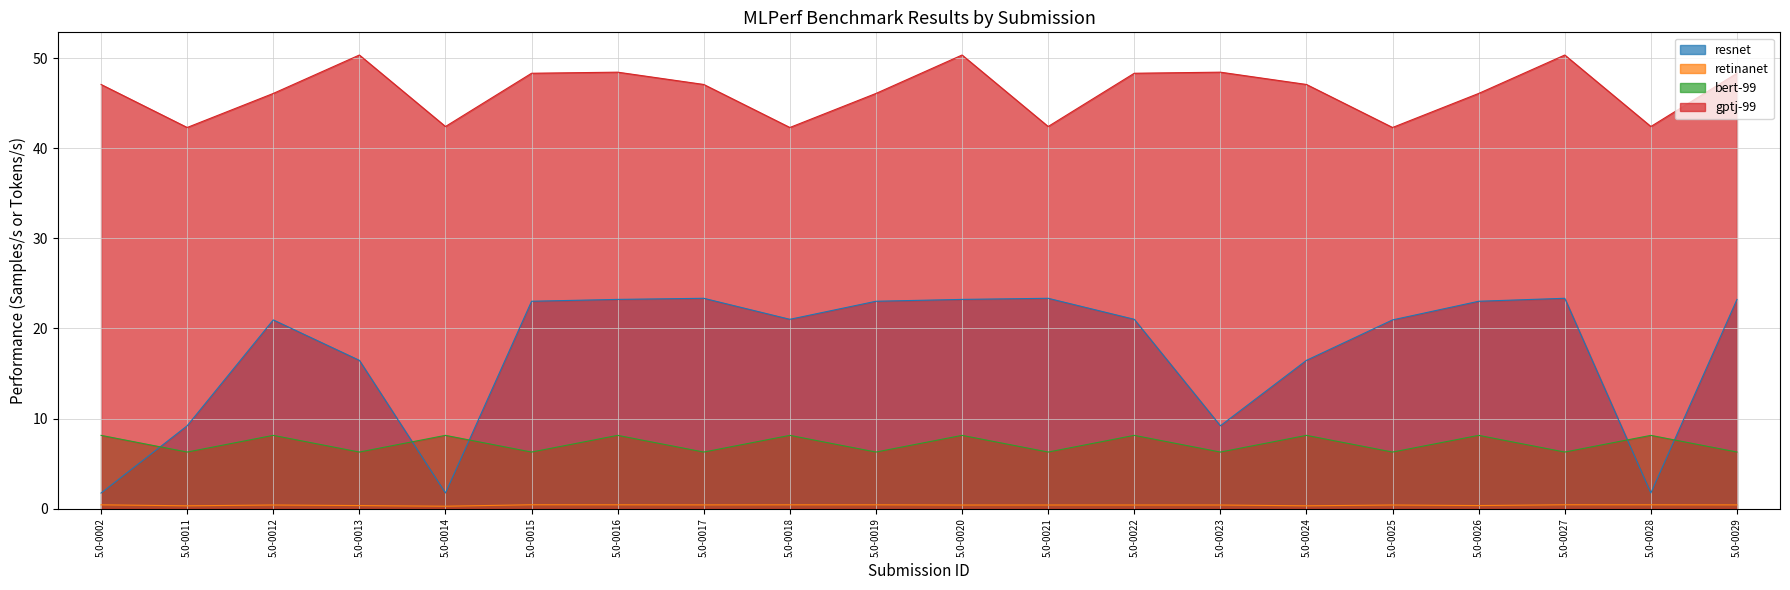

Between 5.0-0015 and 5.0-0027, which is larger?

5.0-0027